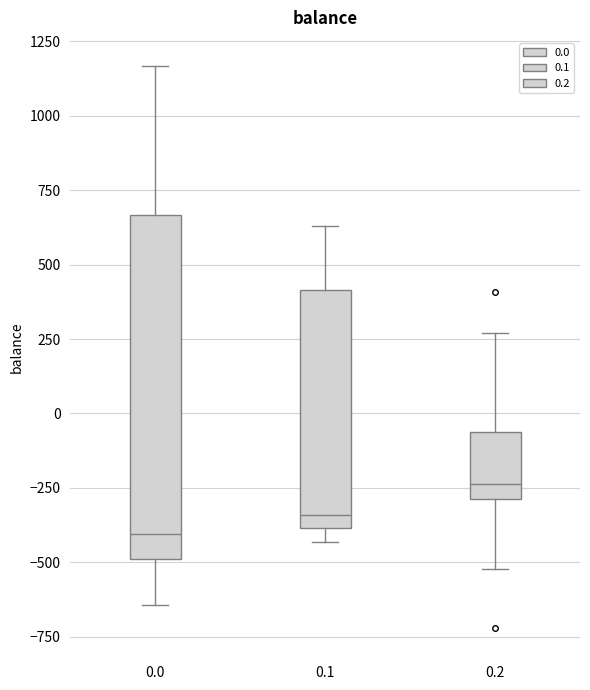

Where does the median line of the box at x = 0.2 sit on the y-axis? The values are not printed on the chart, so give them approximately, as read against the axis.

-250